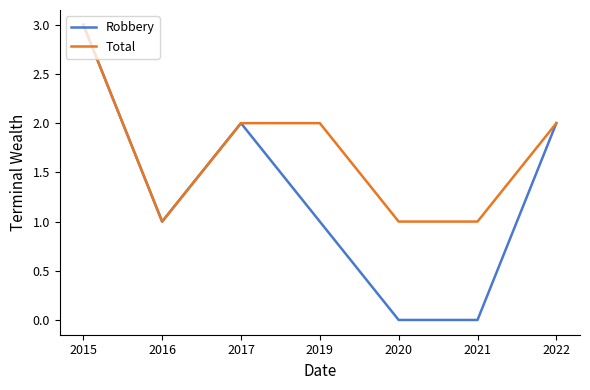

What are all the series names shown in the legend?

Robbery, Total